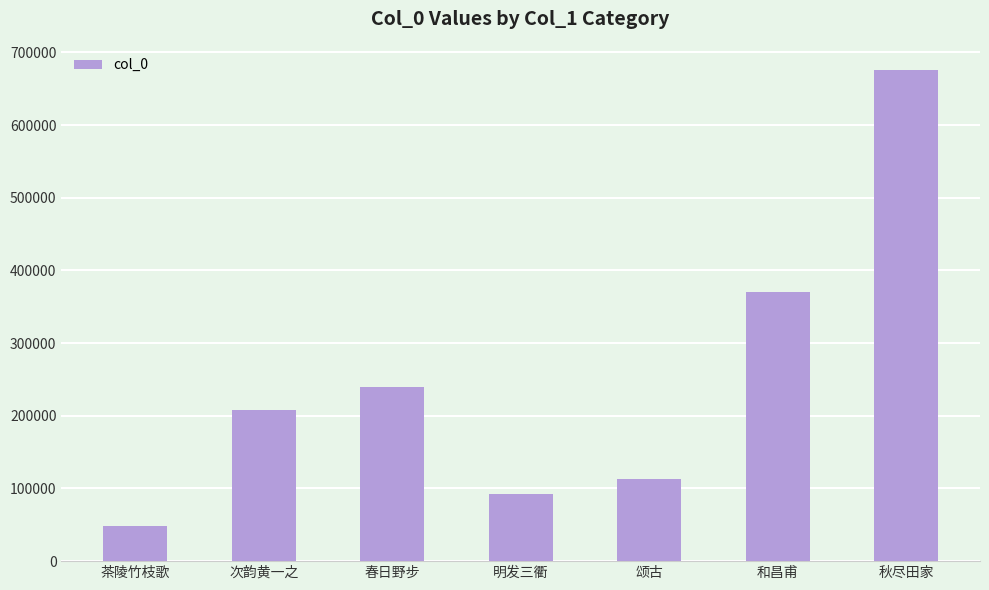

What is the difference between the second highest and minimum values?

321351